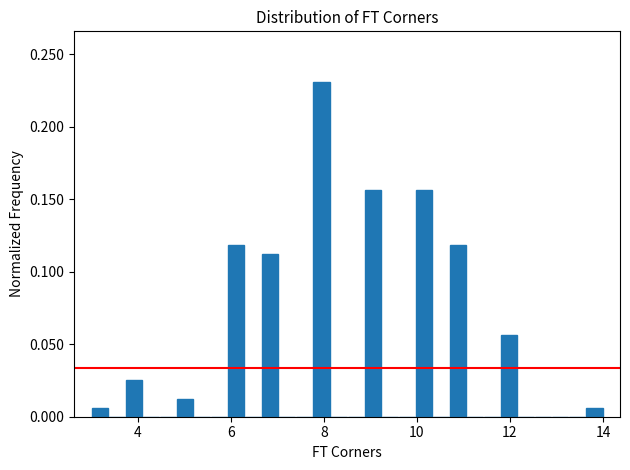

Around what value on the x-axis is the tallest bar? Give the approximate position of its centre, as read against the axis.

8.0